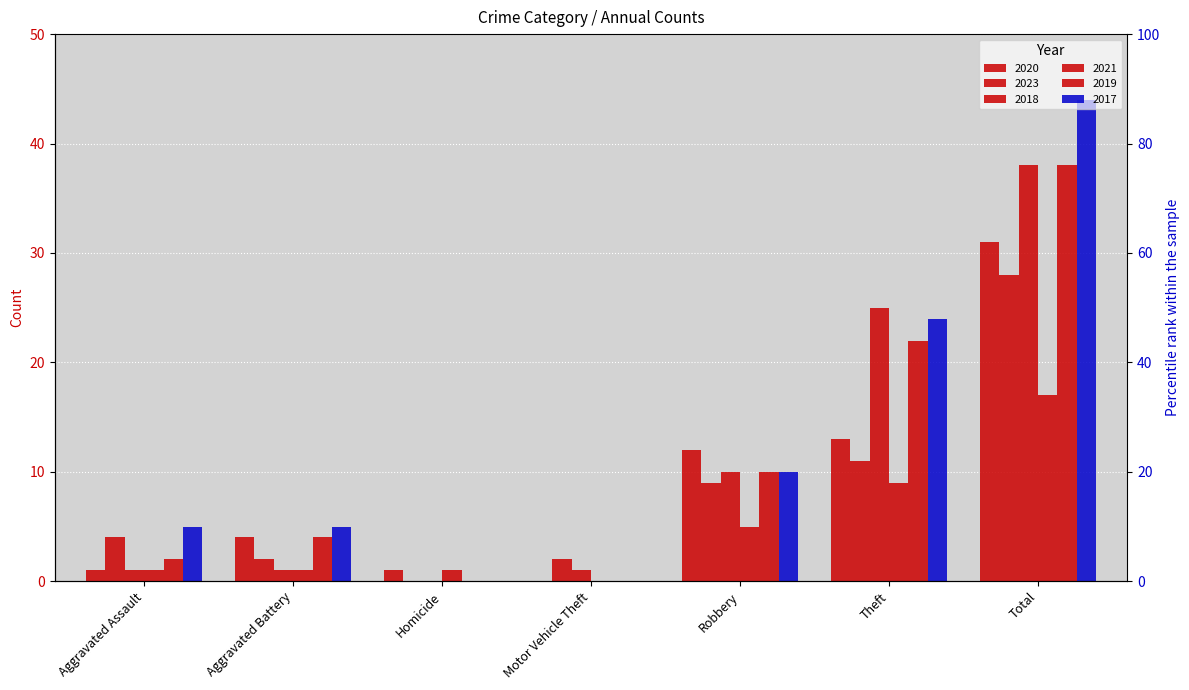

Between Robbery and Theft, which series saw the biggest shift?

2018